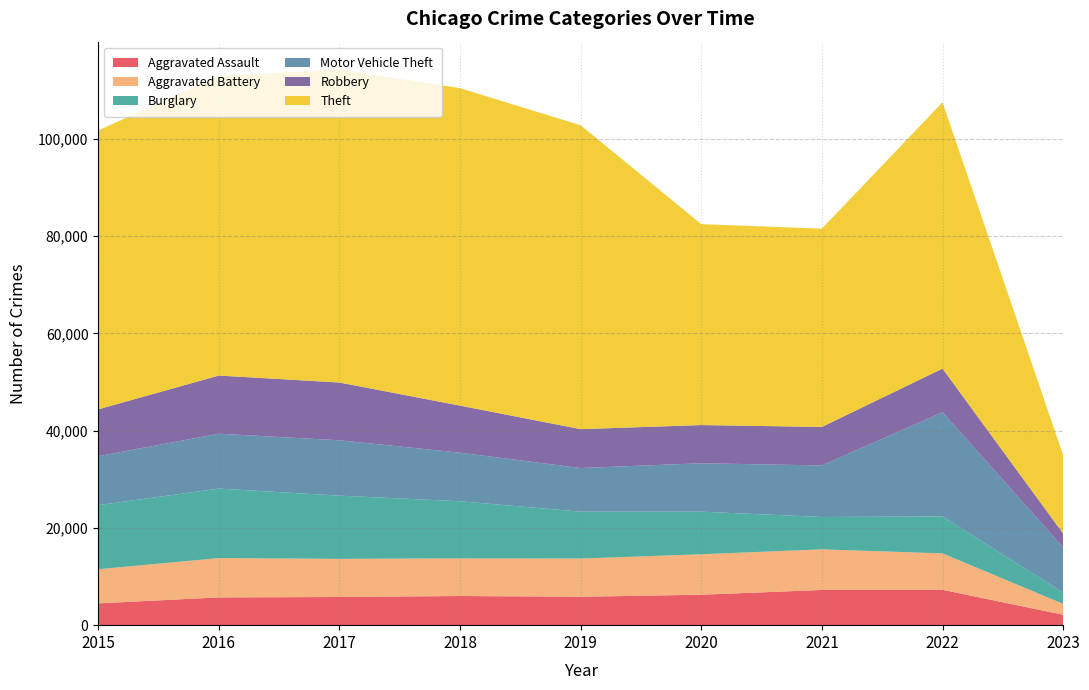

Reading right to left, what are all the values shown in this chart?

Aggravated Assault: 2023=2142	2022=7275	2021=7243	2020=6263	2019=5841	2018=6001	2017=5793	2016=5712	2015=4480
Aggravated Battery: 2023=2240	2022=7488	2021=8348	2020=8319	2019=7857	2018=7734	2017=7845	2016=8085	2015=7018
Burglary: 2023=2294	2022=7595	2021=6658	2020=8757	2019=9639	2018=11746	2017=13001	2016=14289	2015=13184
Motor Vehicle Theft: 2023=9332	2022=21435	2021=10598	2020=9957	2019=8977	2018=9985	2017=11380	2016=11286	2015=10068
Robbery: 2023=2834	2022=8969	2021=7918	2020=7855	2019=7994	2018=9680	2017=11880	2016=11960	2015=9638
Theft: 2023=16139	2022=54754	2021=40788	2020=41315	2019=62491	2018=65286	2017=64381	2016=61619	2015=57350